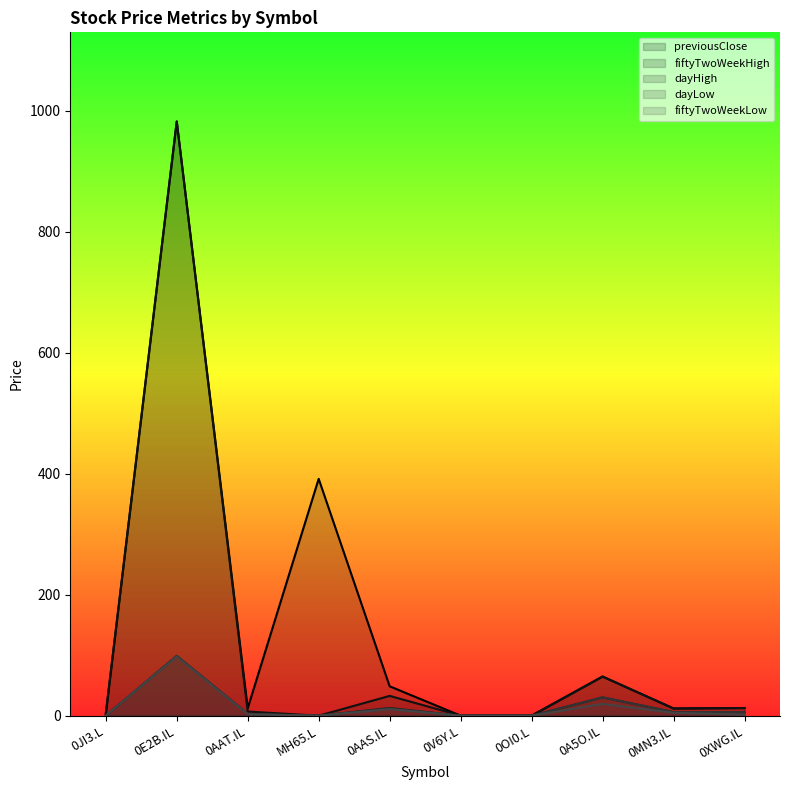

What is the sum of the dayLow values at 0V6Y.L and 0AAT.IL?

2.9